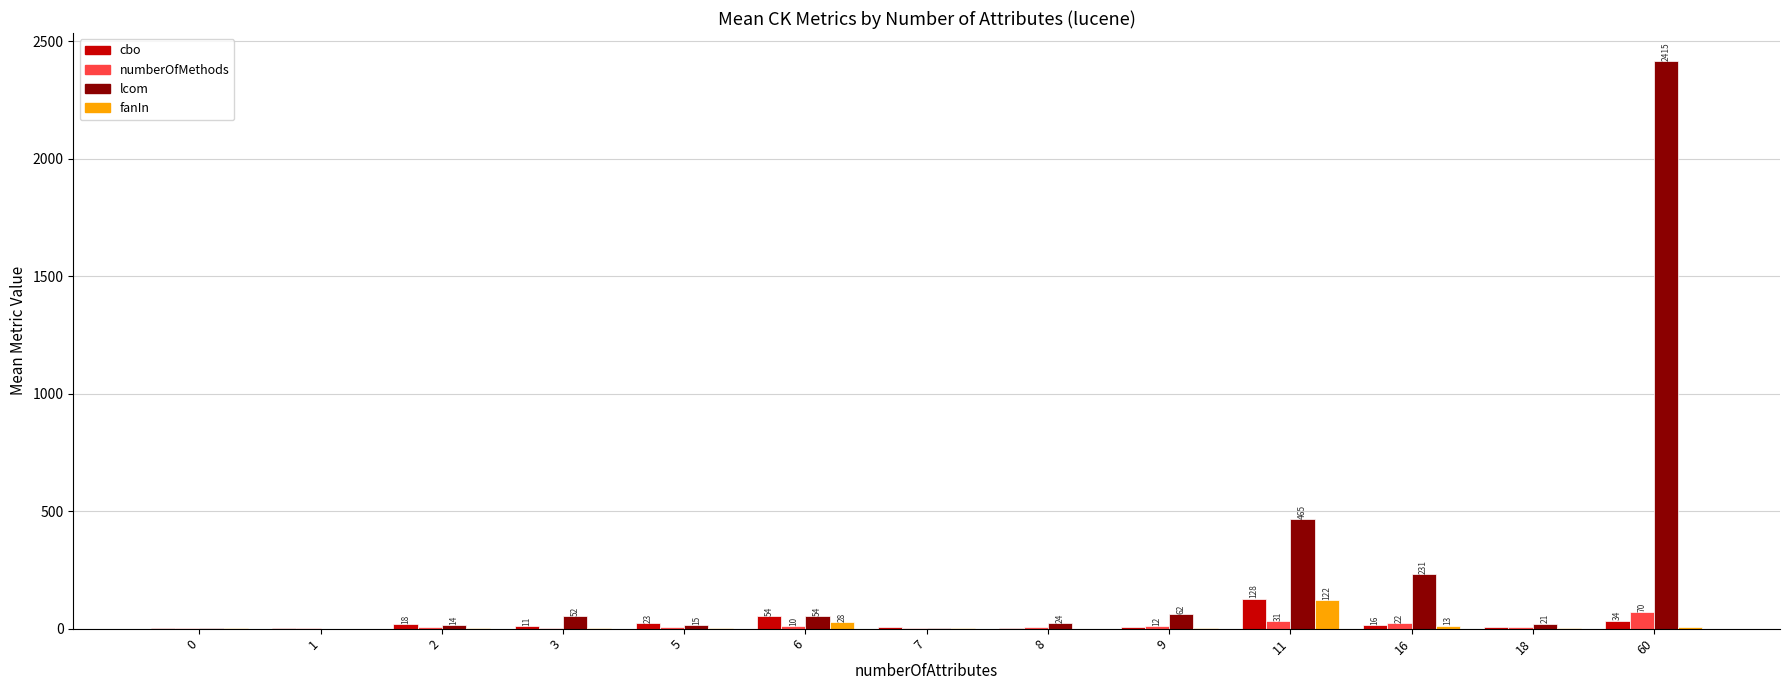

Which series has the largest total across all categories?

lcom